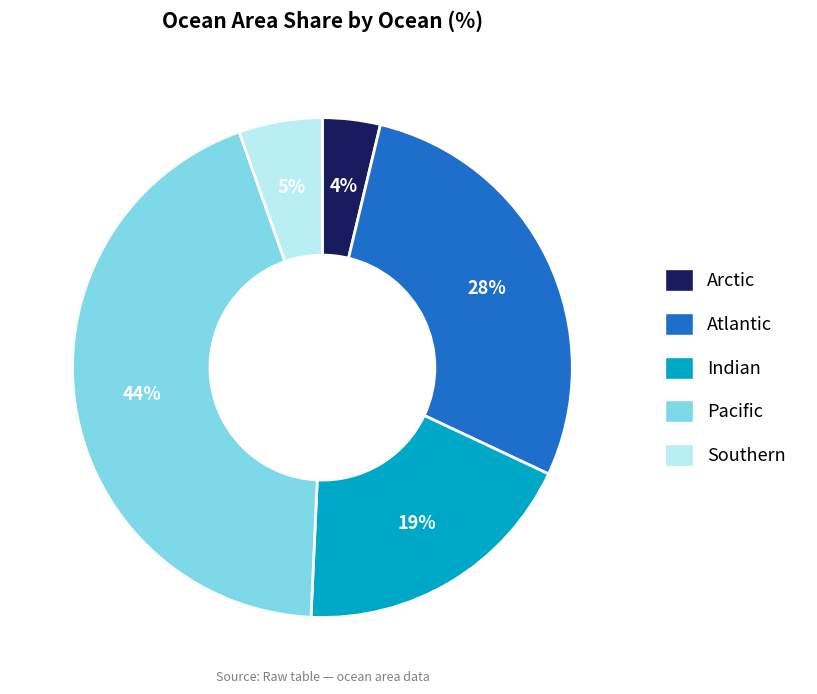

Which slice is the smallest?

Arctic